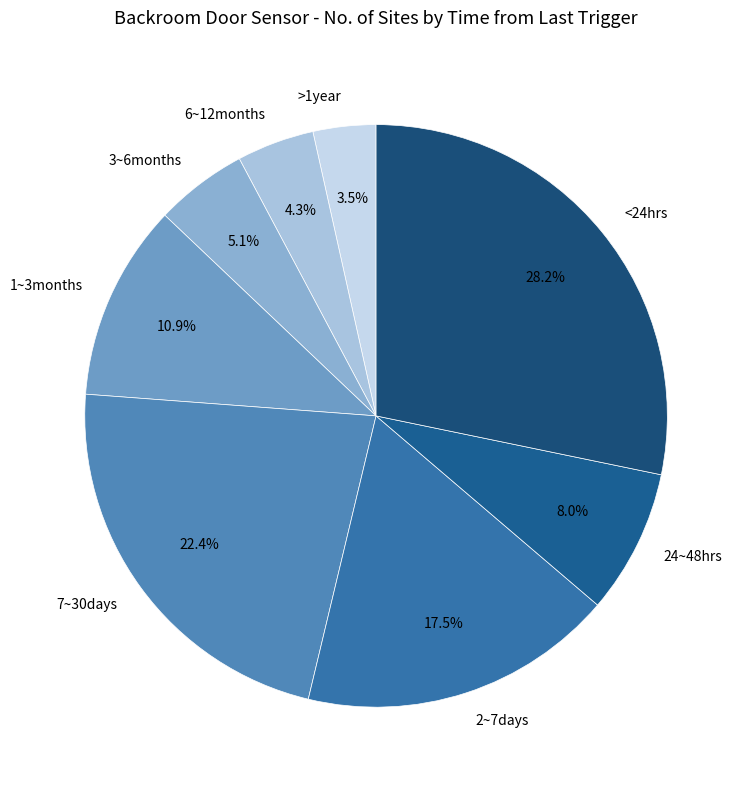

Is the sum of <24hrs and 7~30days greater than half?

Yes